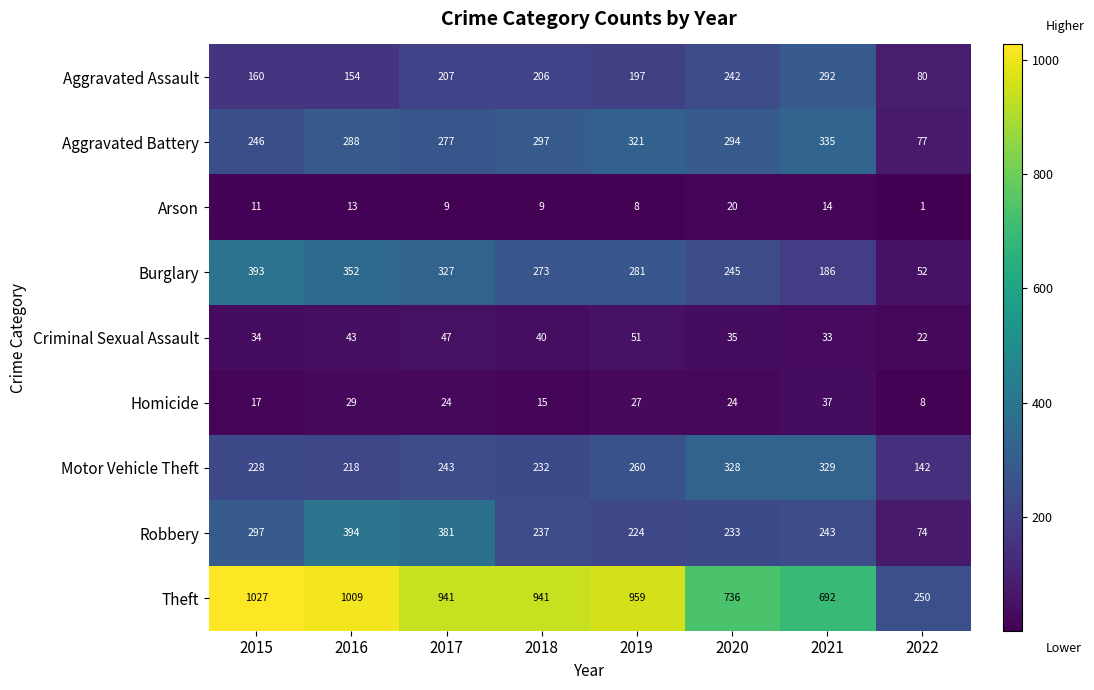

What is the difference between the maximum and second lowest values in the Motor Vehicle Theft series?

111